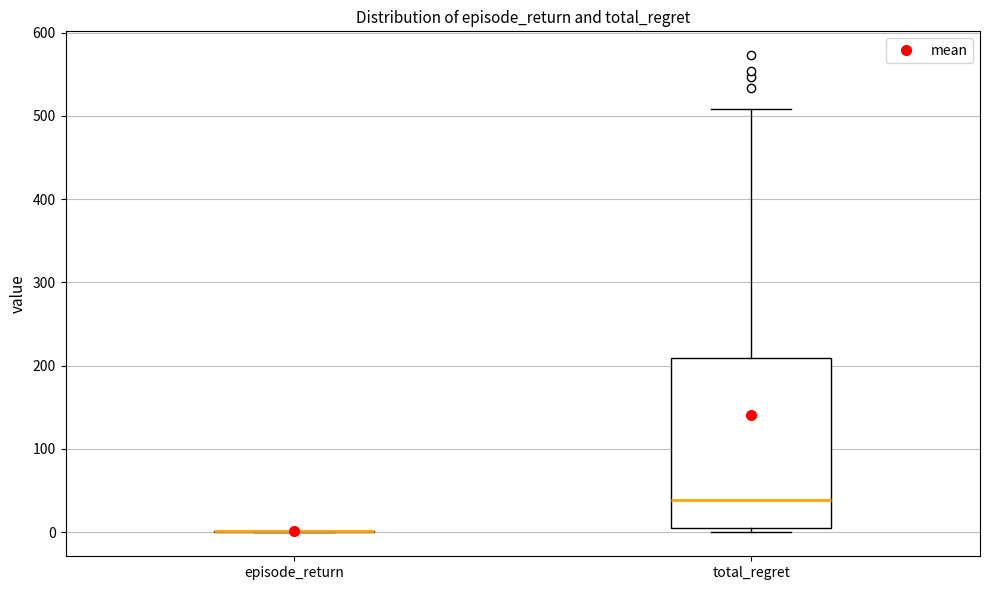

Where does the upper whisker of the box for total_regret end on the y-axis? The values are not printed on the chart, so give them approximately, as read against the axis.

510